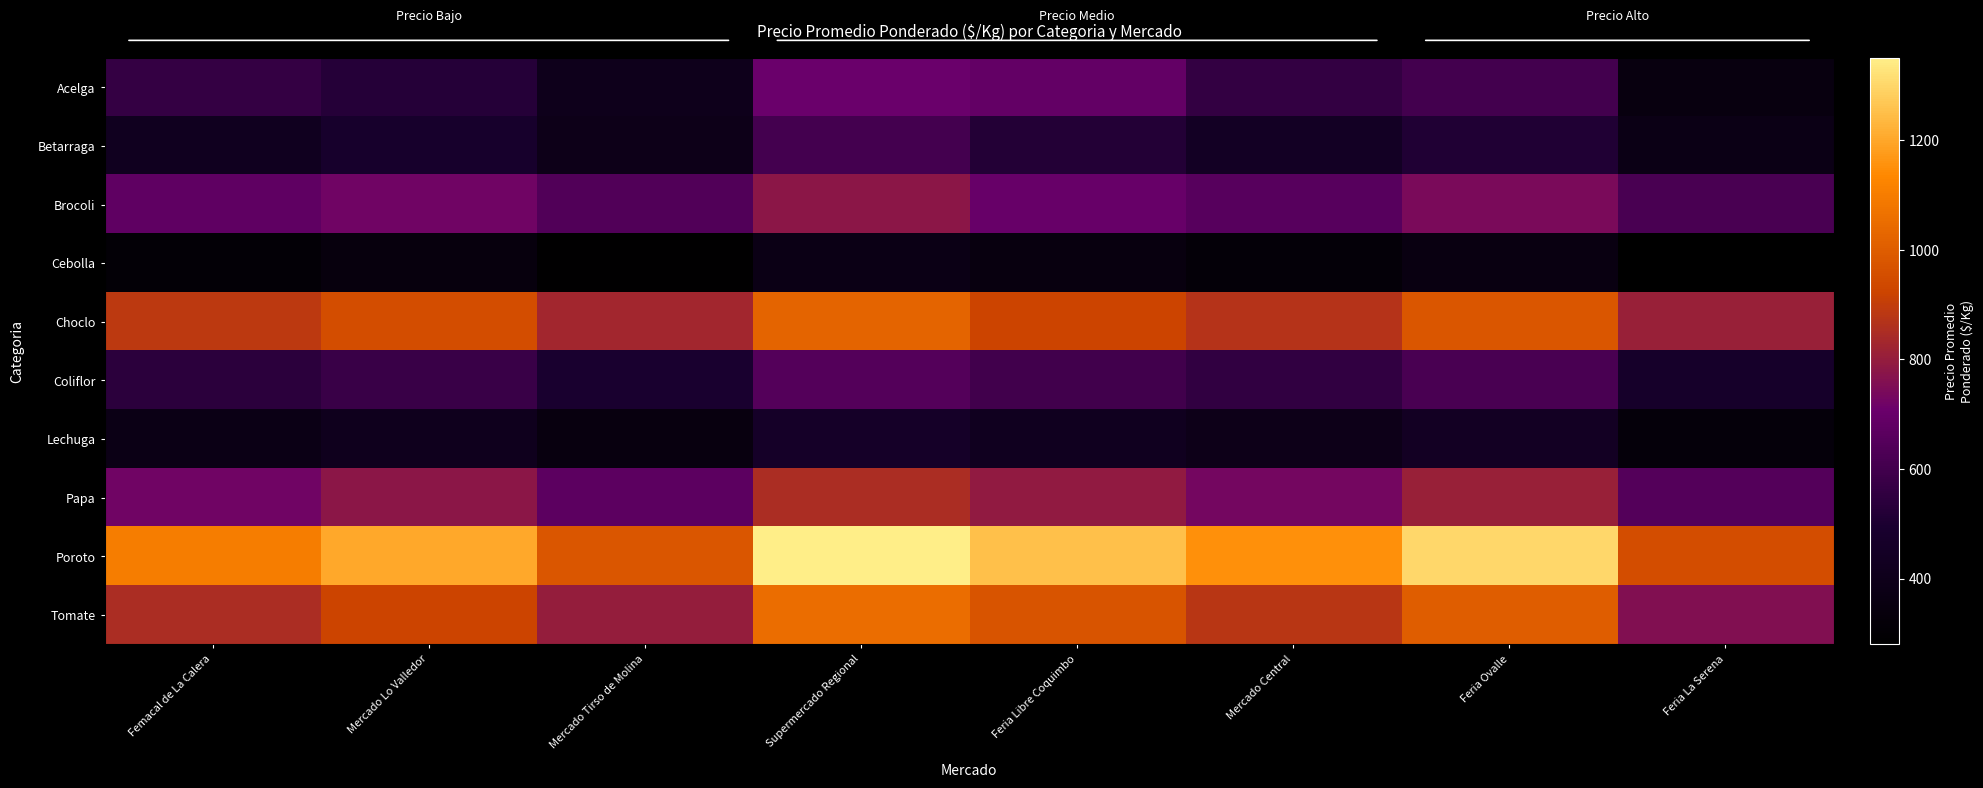

Which series has the widest spread of values?

Poroto